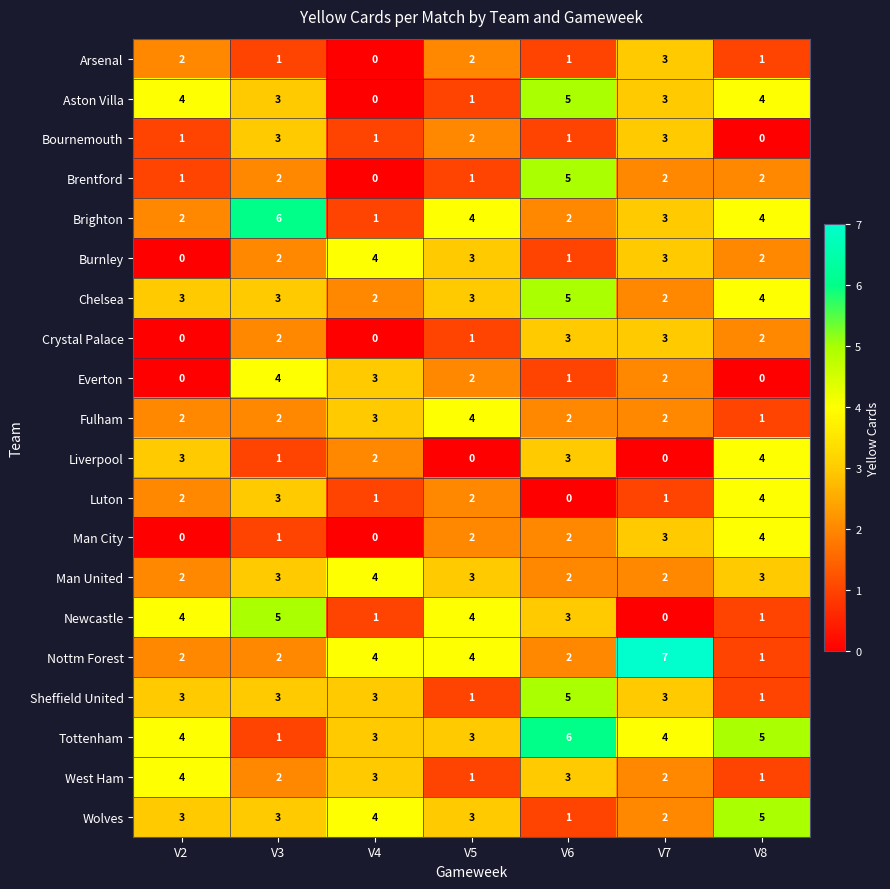

What is the difference between the maximum and minimum values in the Arsenal series?

3